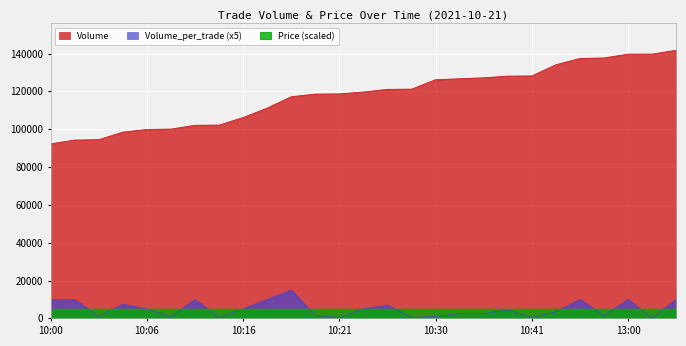

At which category does the chart reach its peak across all series?

14:25